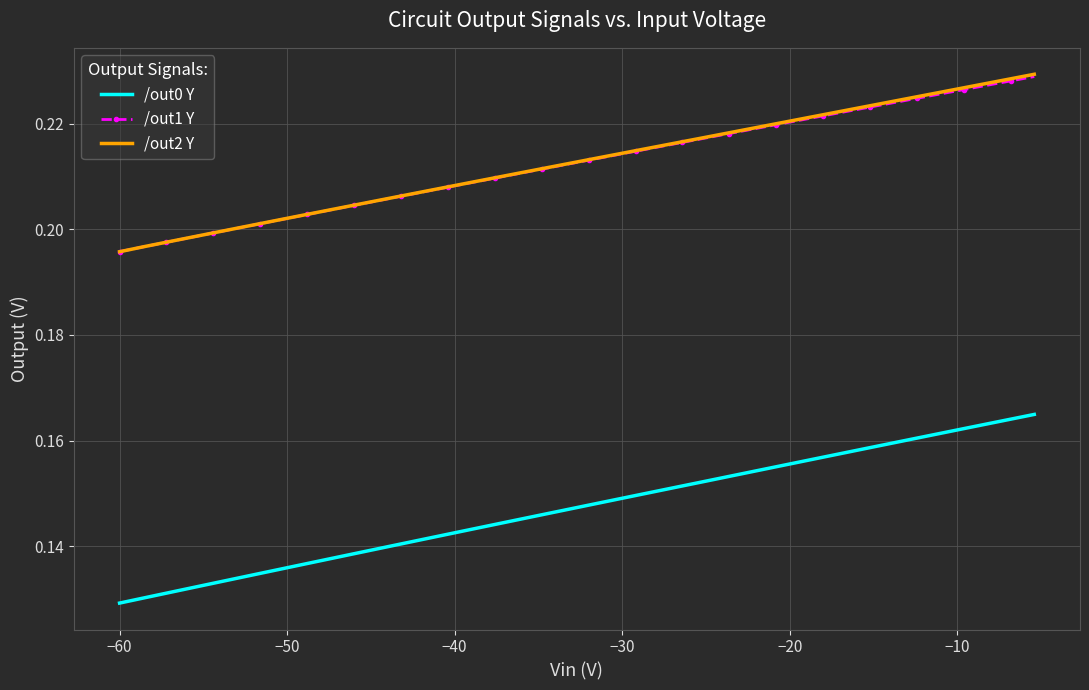

True or false: /out0 Y and /out2 Y intersect in this chart.

False